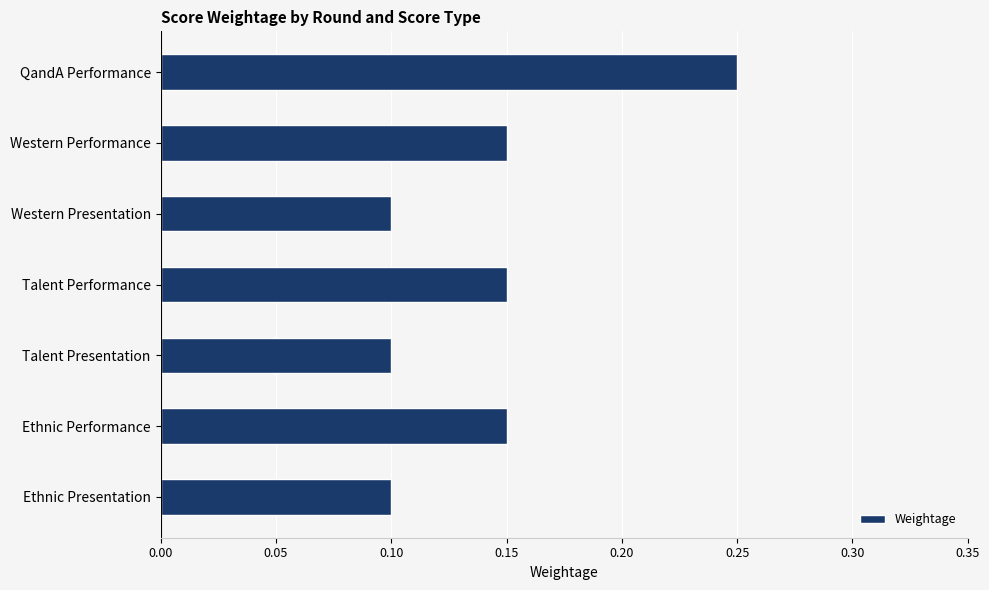

Which has a higher value, Western Performance or Talent Presentation?

Western Performance